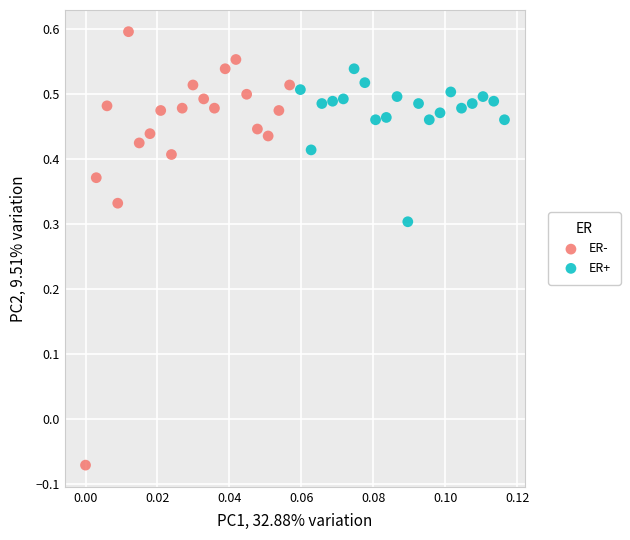

Which series has the largest Y range (max minus min)?

ER-